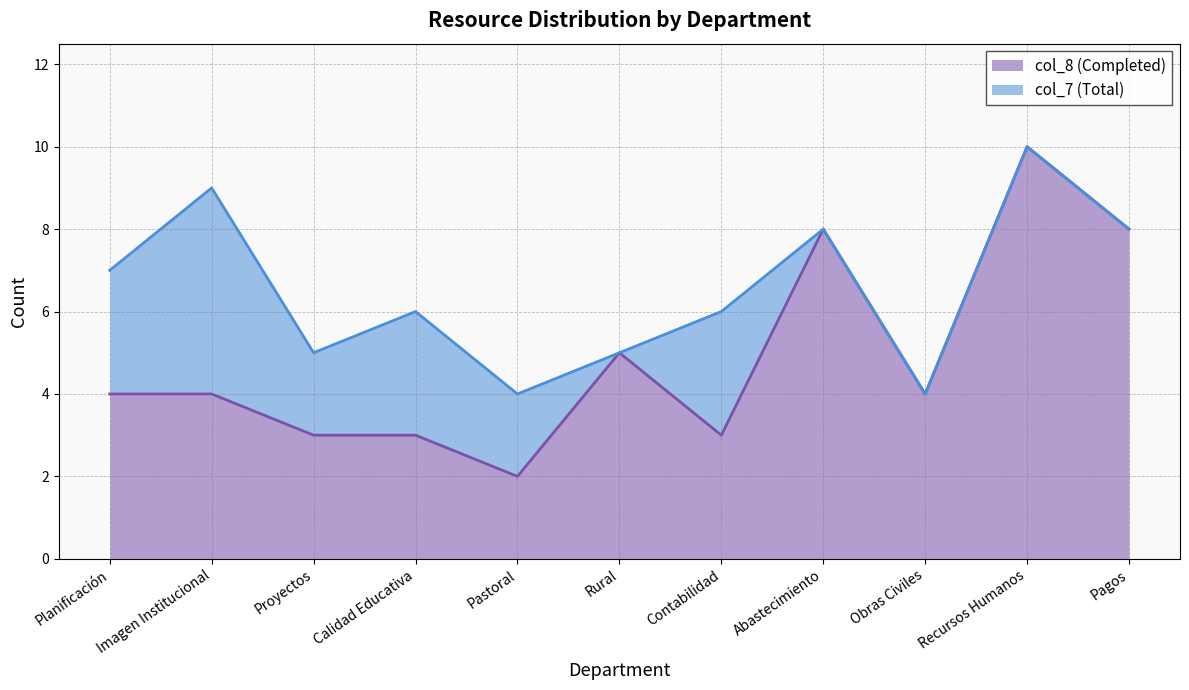

What is the approximate value of col_7 (Total) at Pagos?

8